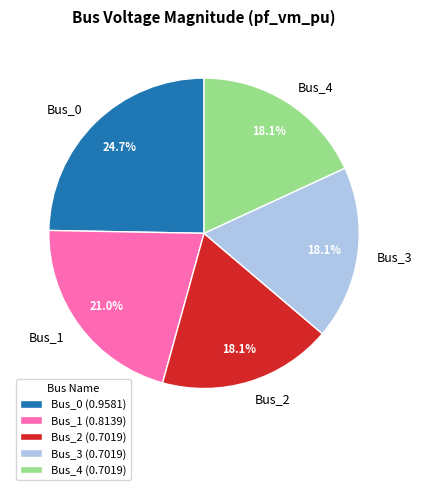

Combined, what portion of the pie is Bus_0 and Bus_4?

42.8%